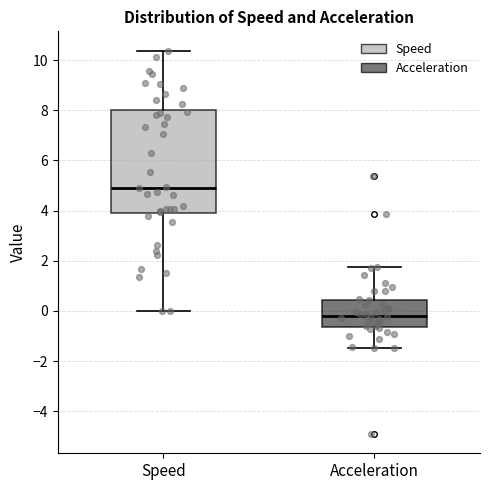

Reading left to right, read every box against the y-axis: the position of its median line, the range the box covers, and the ends of its whiskers. The values are not printed on the chart, so give them approximately, as read against the axis.

Speed: median 5.0, box 4.0 to 8.0, whiskers 0.0 to 10.4
Acceleration: median -0.2, box -0.6 to 0.4, whiskers -1.4 to 1.8